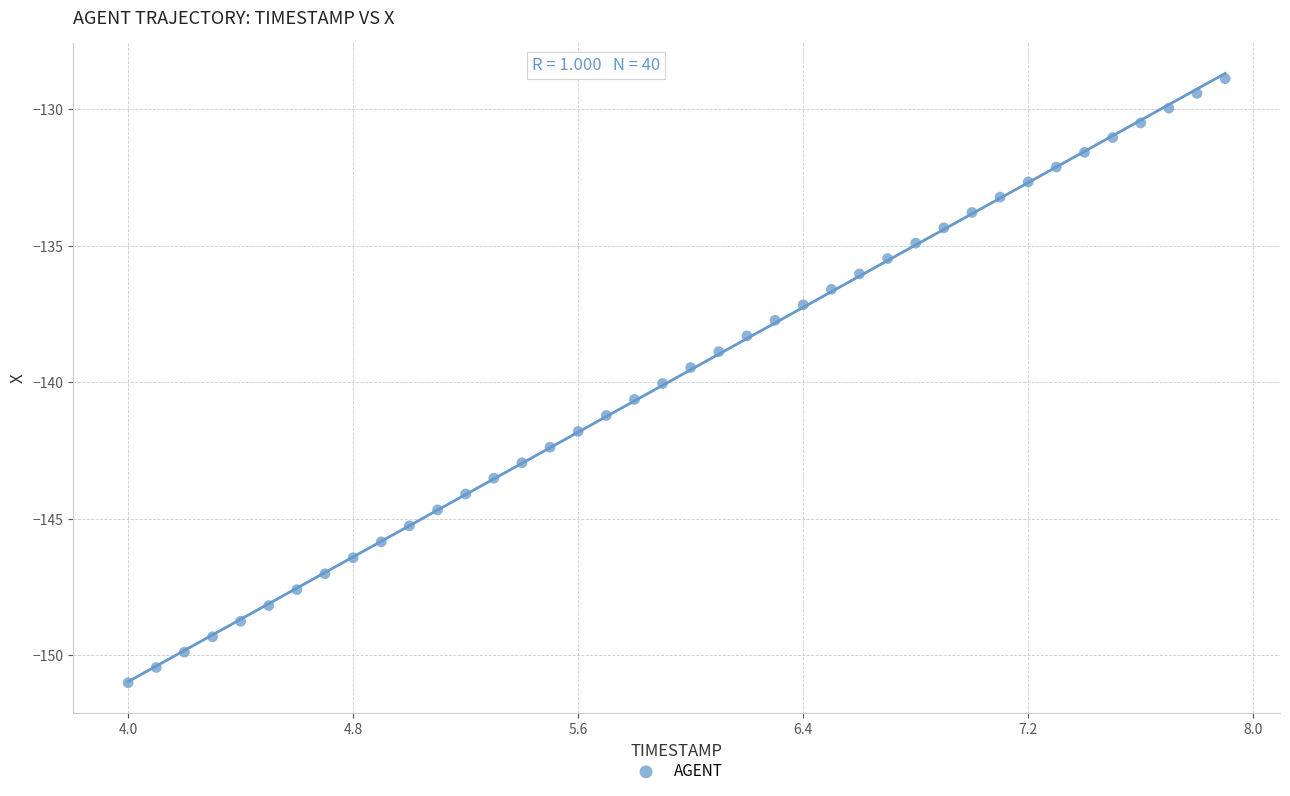

What is the range of X values (max minus min)?

3.9